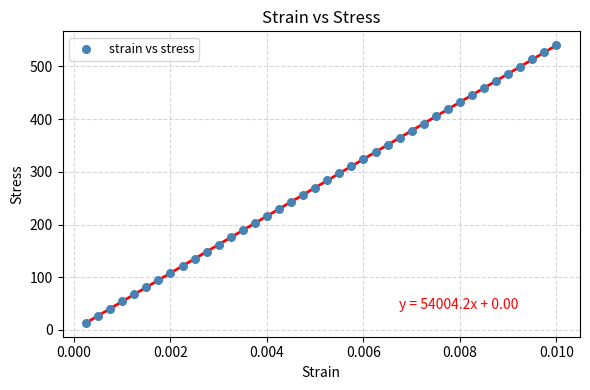

Count the number of points in this scatter plot.

40